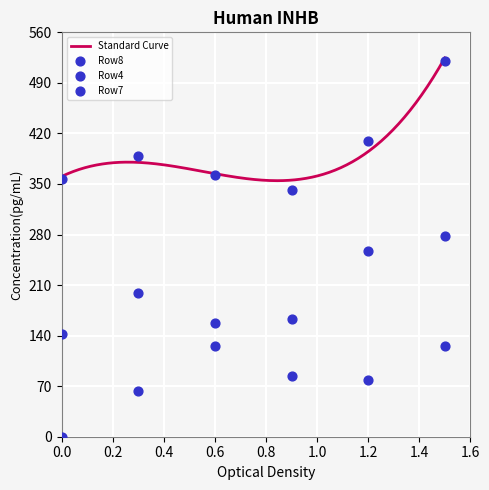

Which series reaches the maximum Y coordinate?

Row8